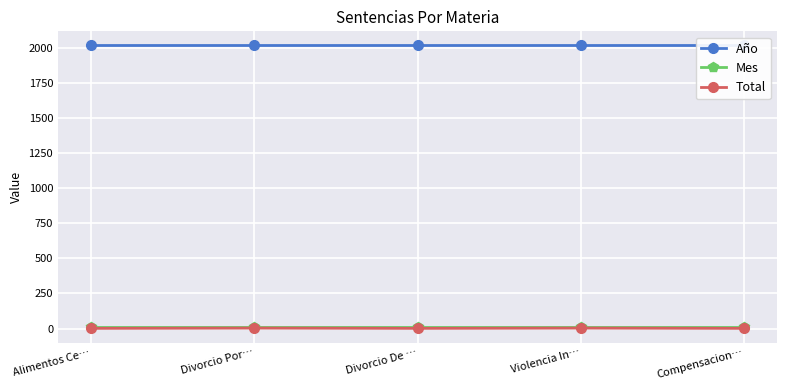

What is the total value across all series at Divorcio De …?

2027